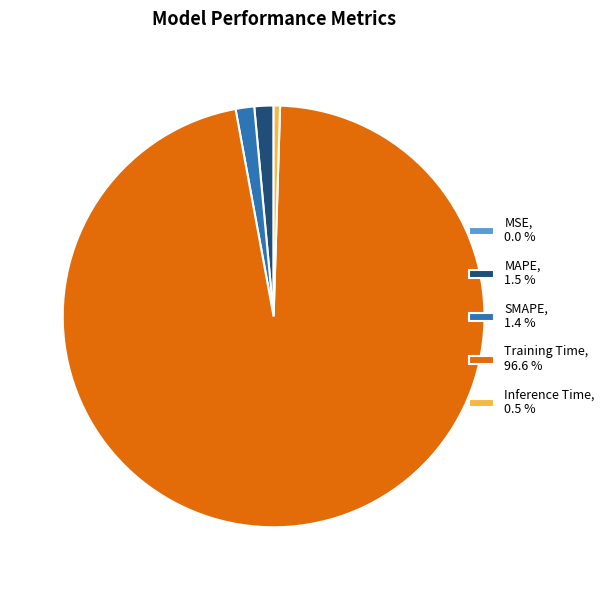

Do MAPE, 1.5 % and Inference Time, 0.5 % together represent more than half of the pie?

No